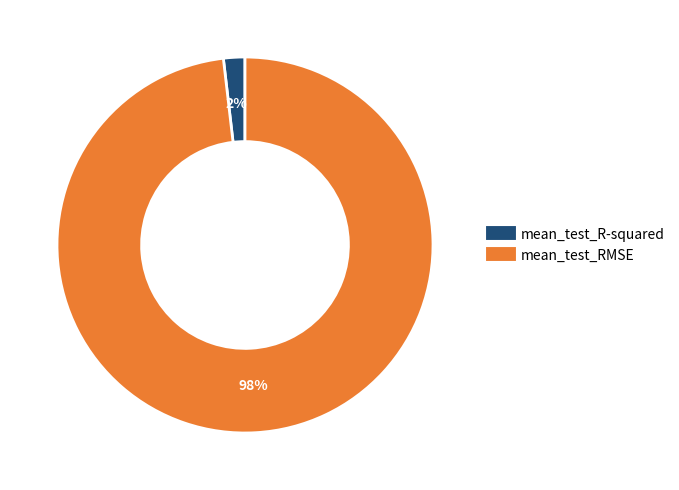

What percentage is the mean_test_RMSE slice, to the nearest percent?

98%